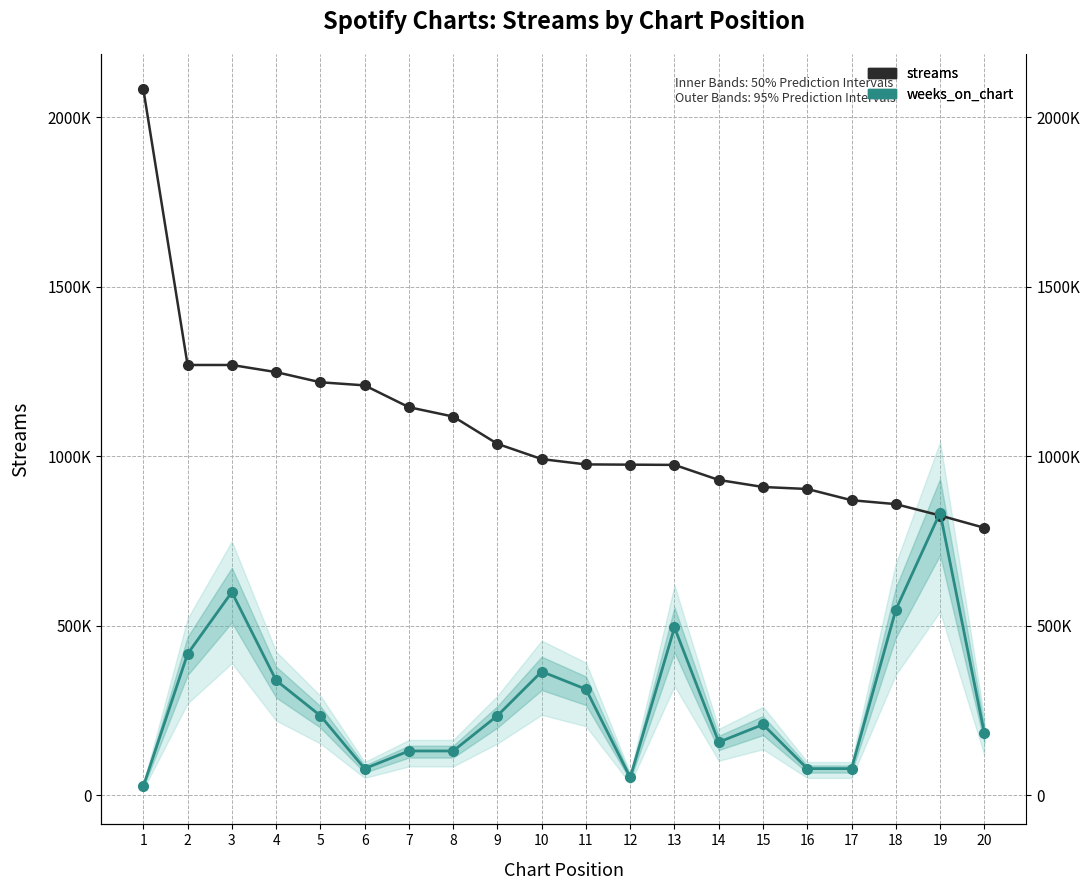

At how many categories does at least one series exceed 620501?

20